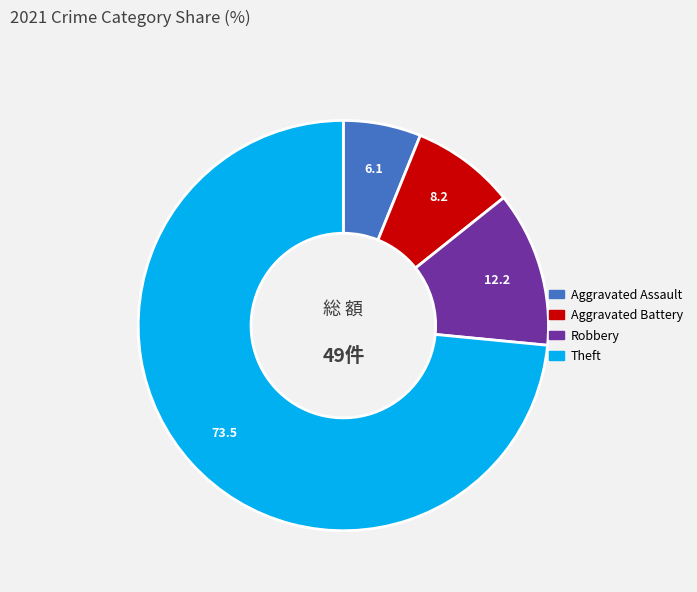

Between Robbery and Theft, which is larger?

Theft